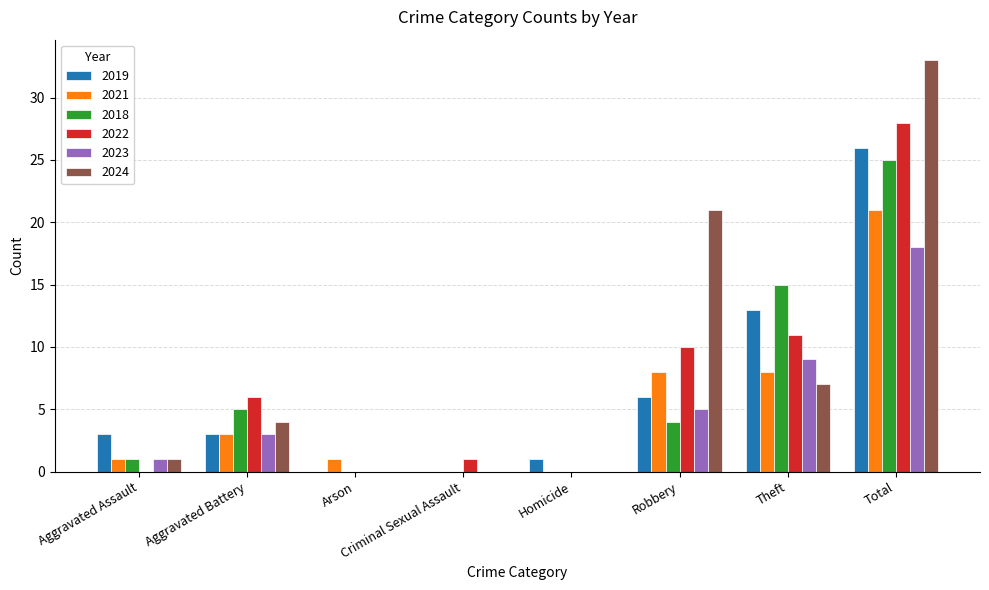

Where is 2024 nearest to the value 16?

Robbery